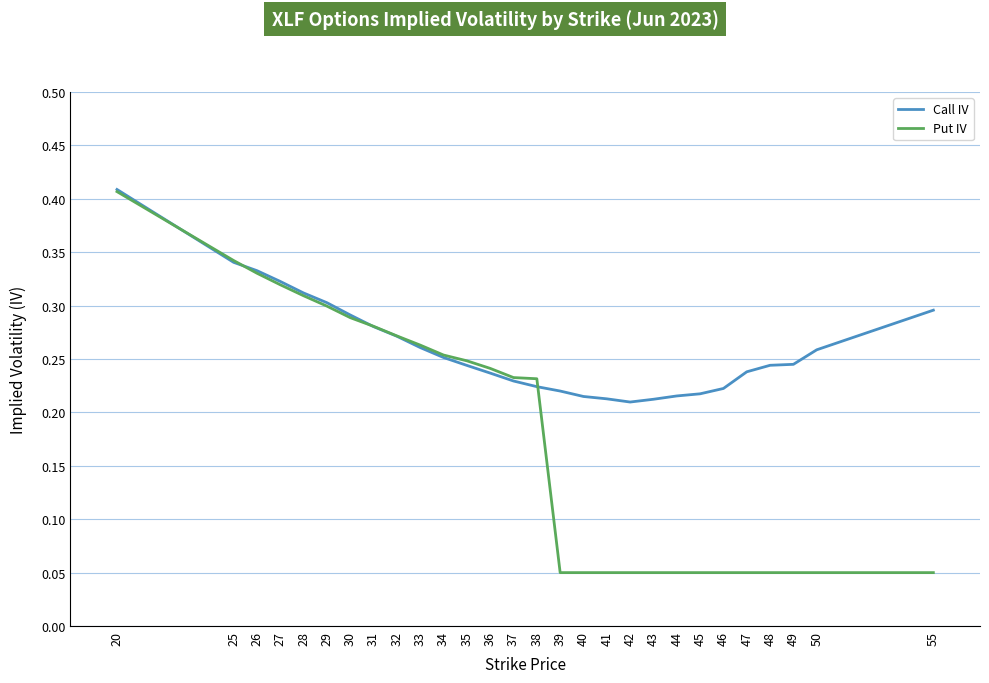

List the series in order of their overall mean, lowest first.

Put IV, Call IV